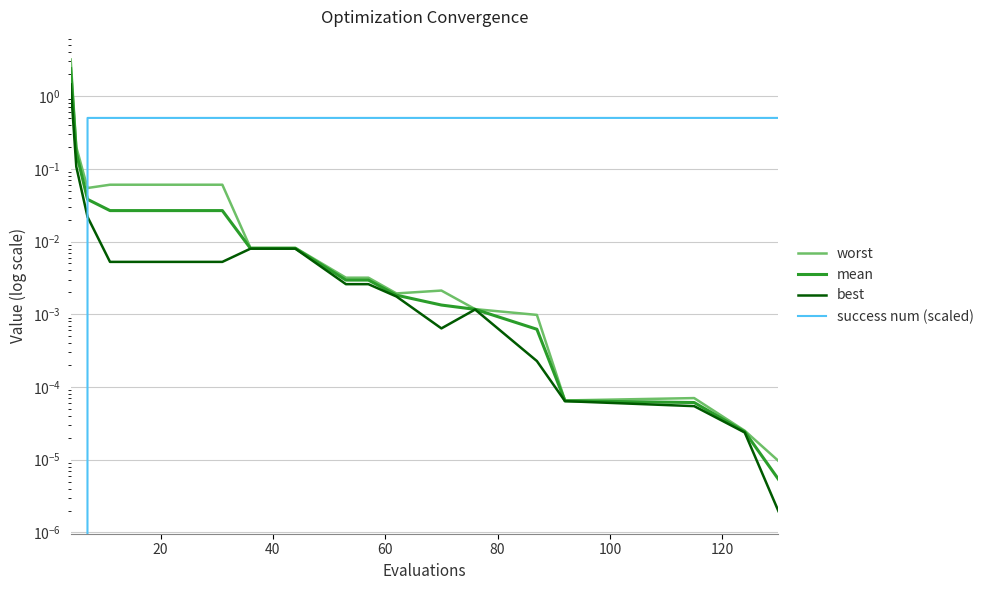

What is the maximum value shown in the chart?

3.2